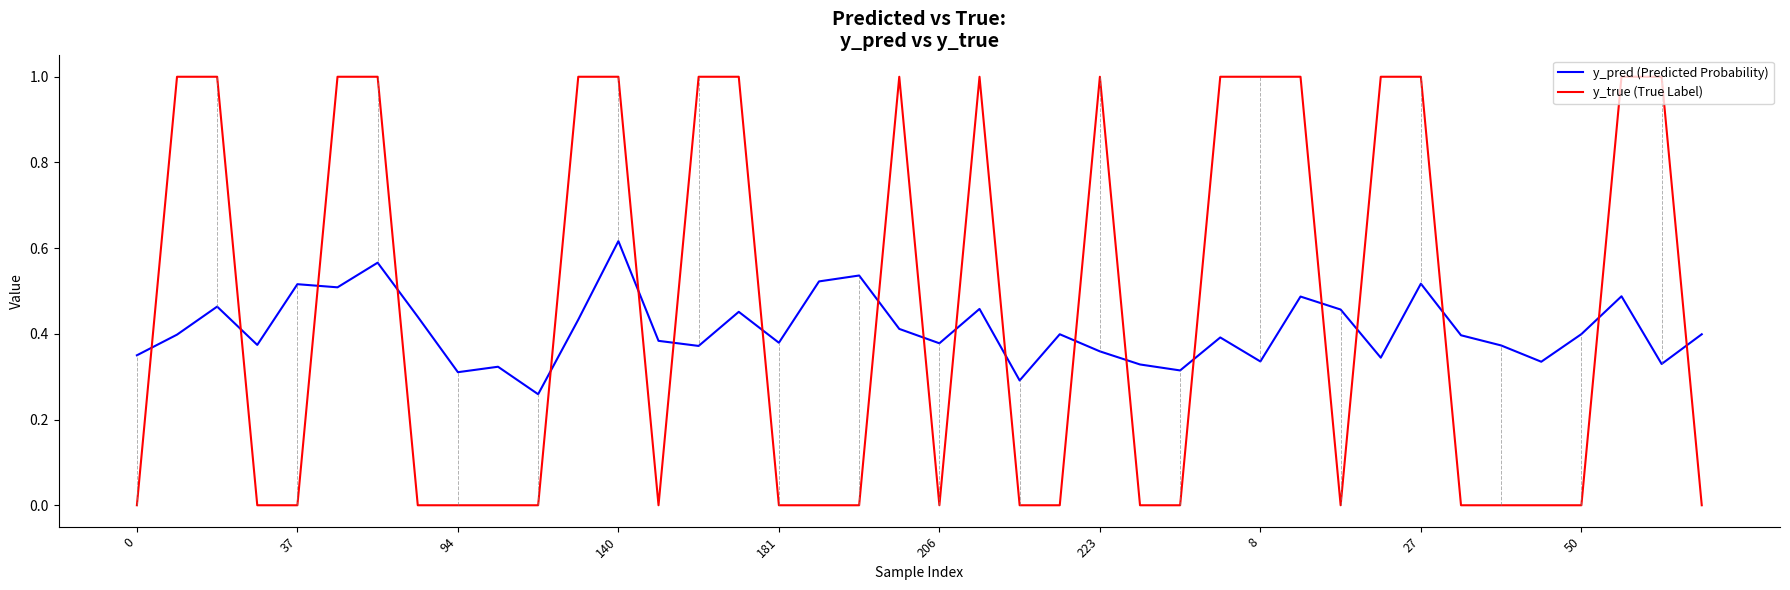

What is the maximum value shown in the chart?

1.0